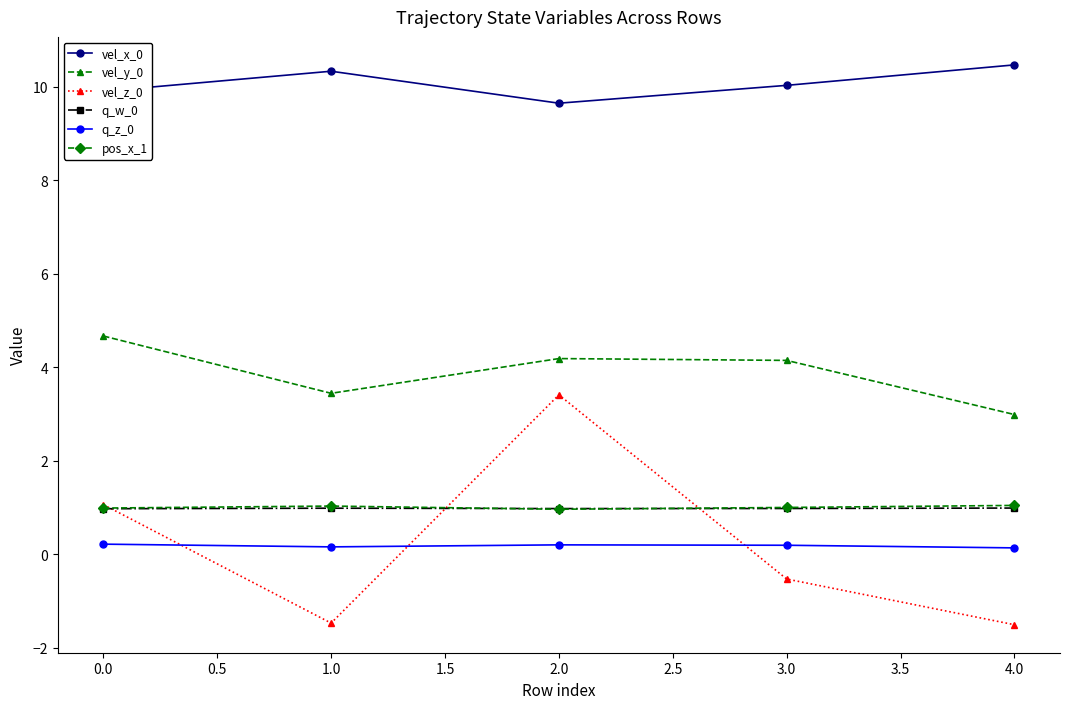

What is the smallest value displayed?

-1.5